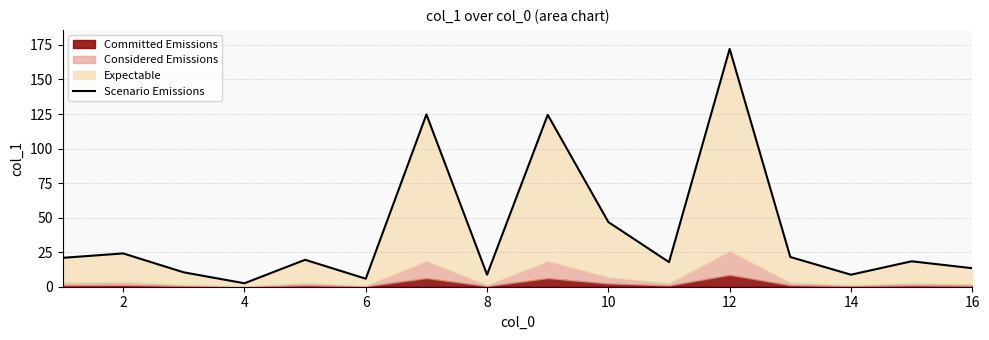

What is the difference between the second highest and second lowest values?

118.9